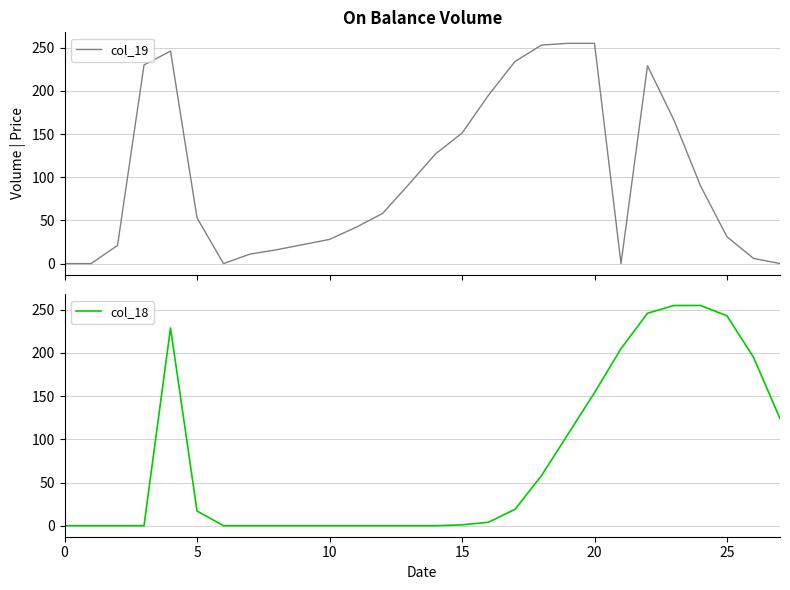

How many positive values does the col_19 series have?

23